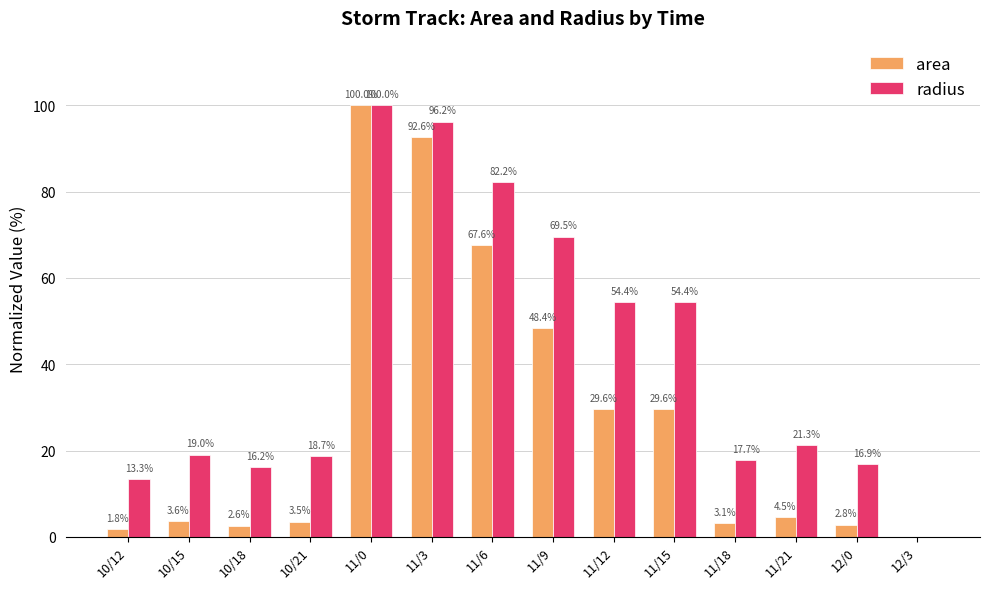

Which series changed the most between 11/0 and 11/21?

area